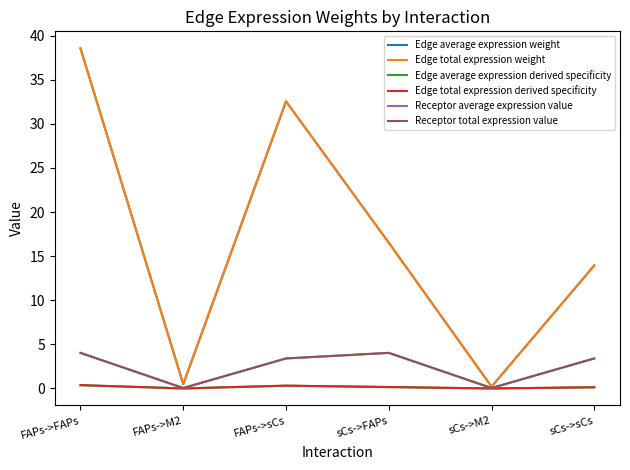

How many categories are shown in the chart?

6